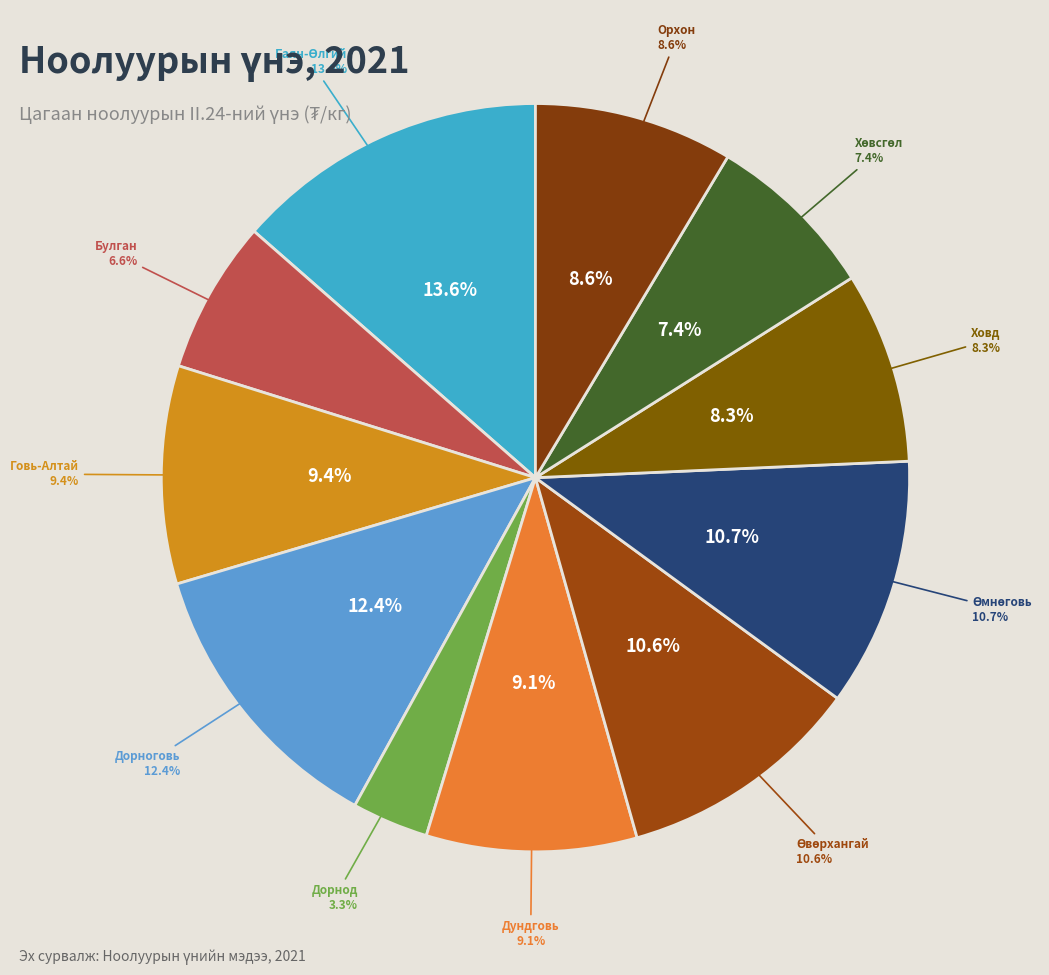

Which has a higher value, Ховд or Дорнод?

Ховд